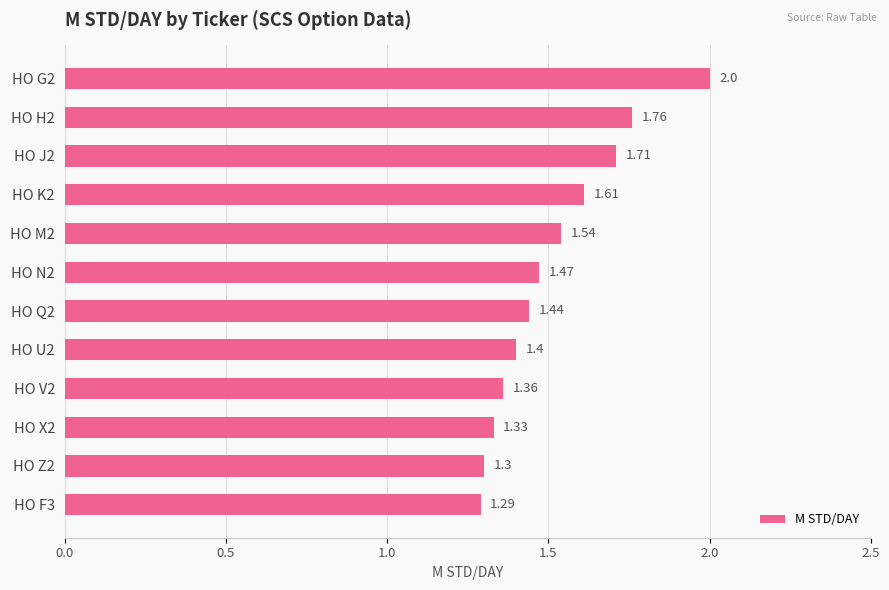

What is the sum of the values at HO F3 and HO X2?

2.6